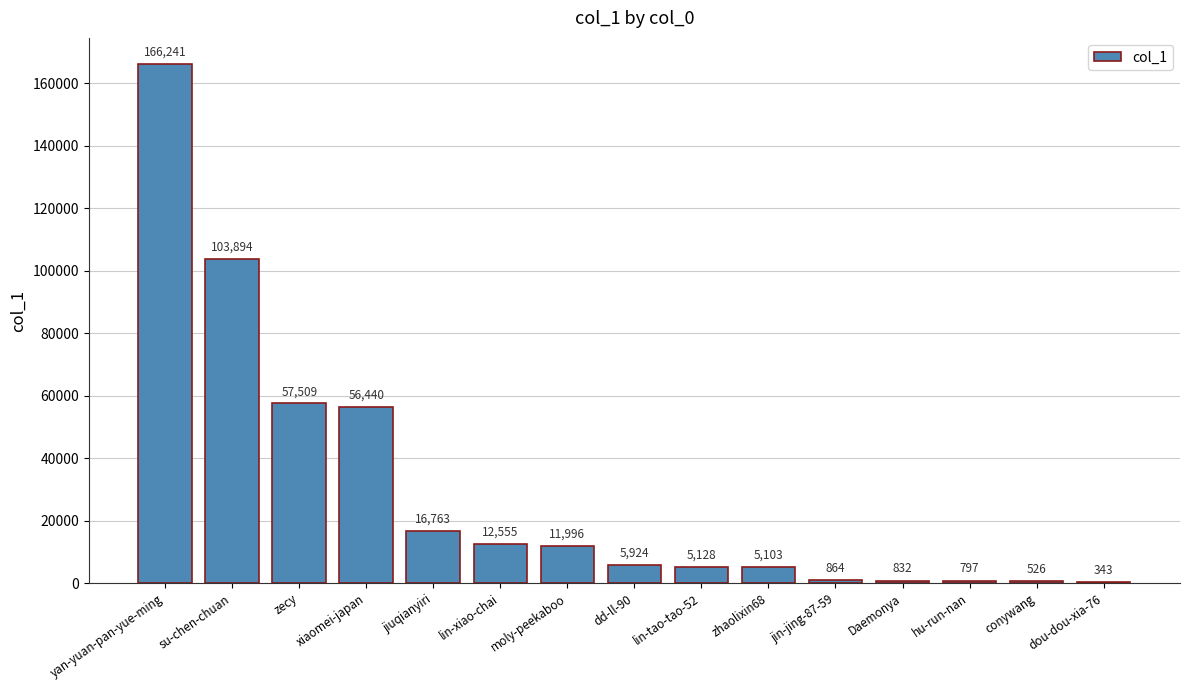

What is the maximum value shown in the chart?

166241